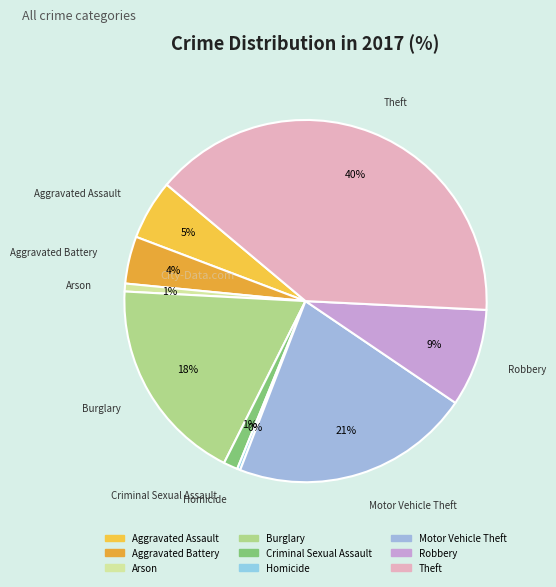

Which category has the biggest portion of the pie?

Theft